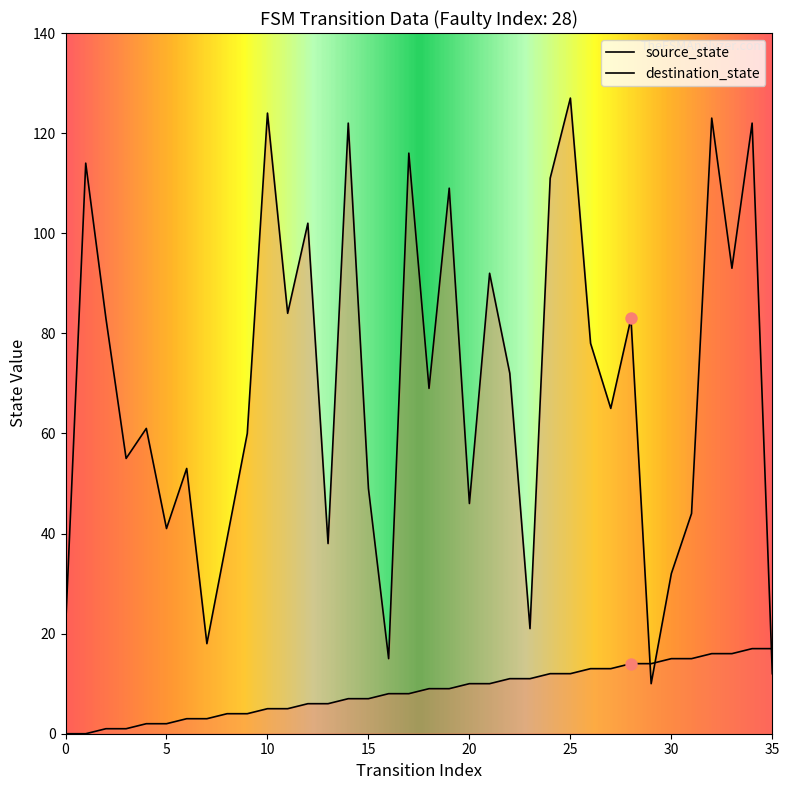

Which series has the largest Y range (max minus min)?

destination_state